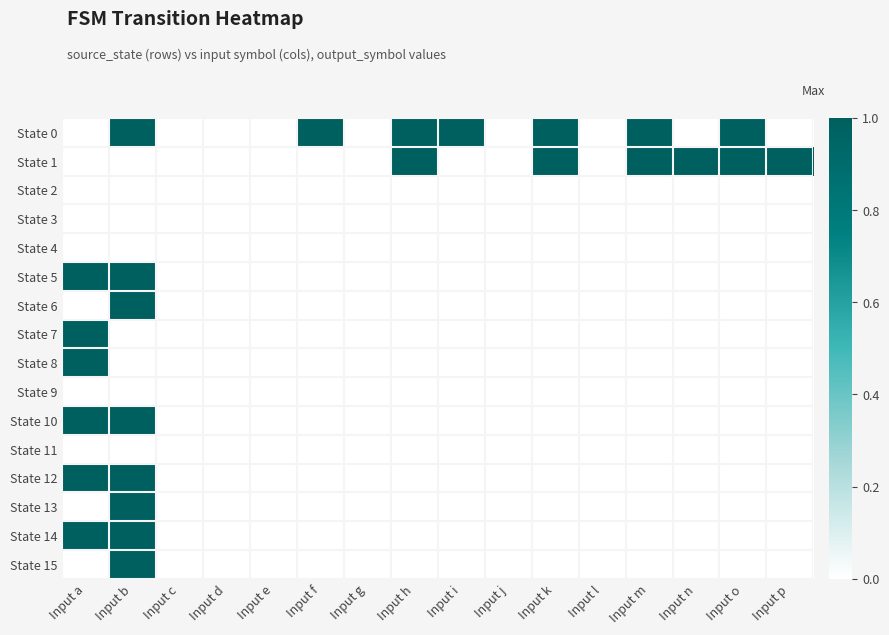

Rank the series at Input m from highest to lowest value.

State 0, State 1, State 2, State 3, State 4, State 5, State 6, State 7, State 8, State 9, State 10, State 11, State 12, State 13, State 14, State 15